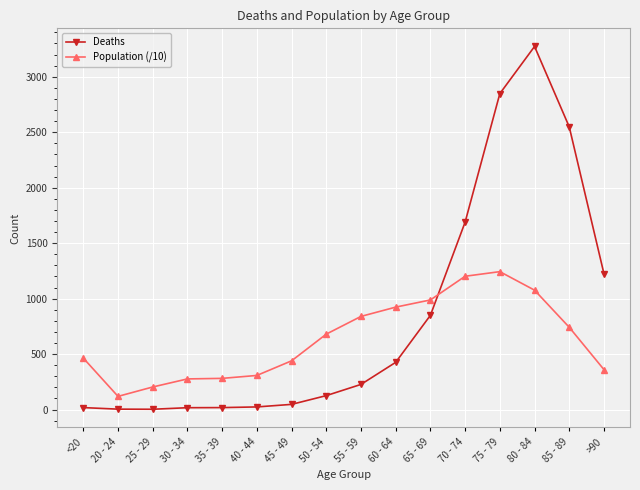

How many intersections are there between Deaths and Population (/10)?

1